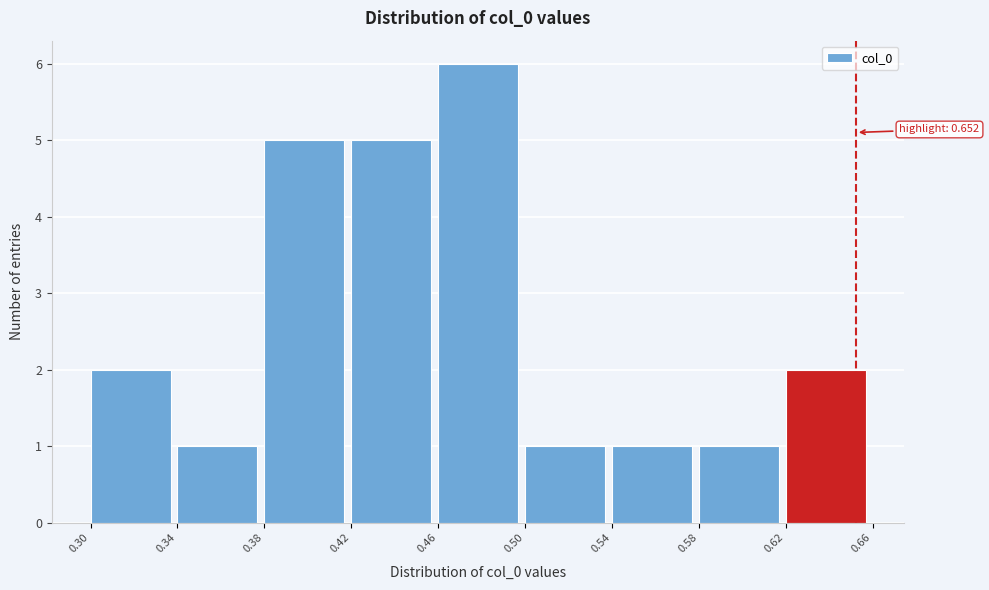

Over which range of the x-axis is the bar tallest?

0.46 to 0.50